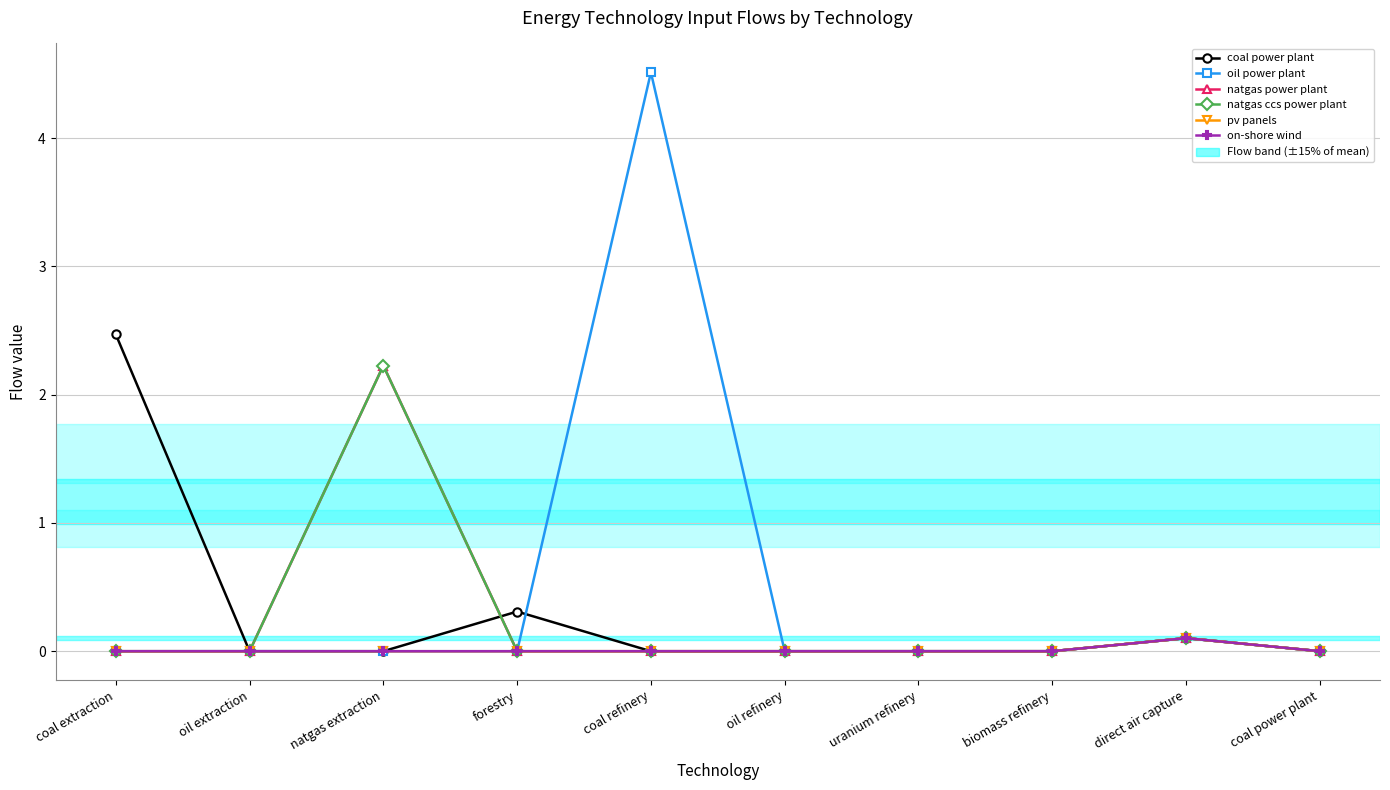

What is the difference between the highest and lowest values at coal extraction?

2.5